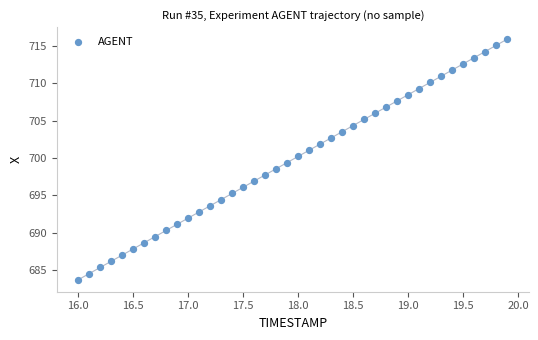

What is the range of Y values (max minus min)?

32.2